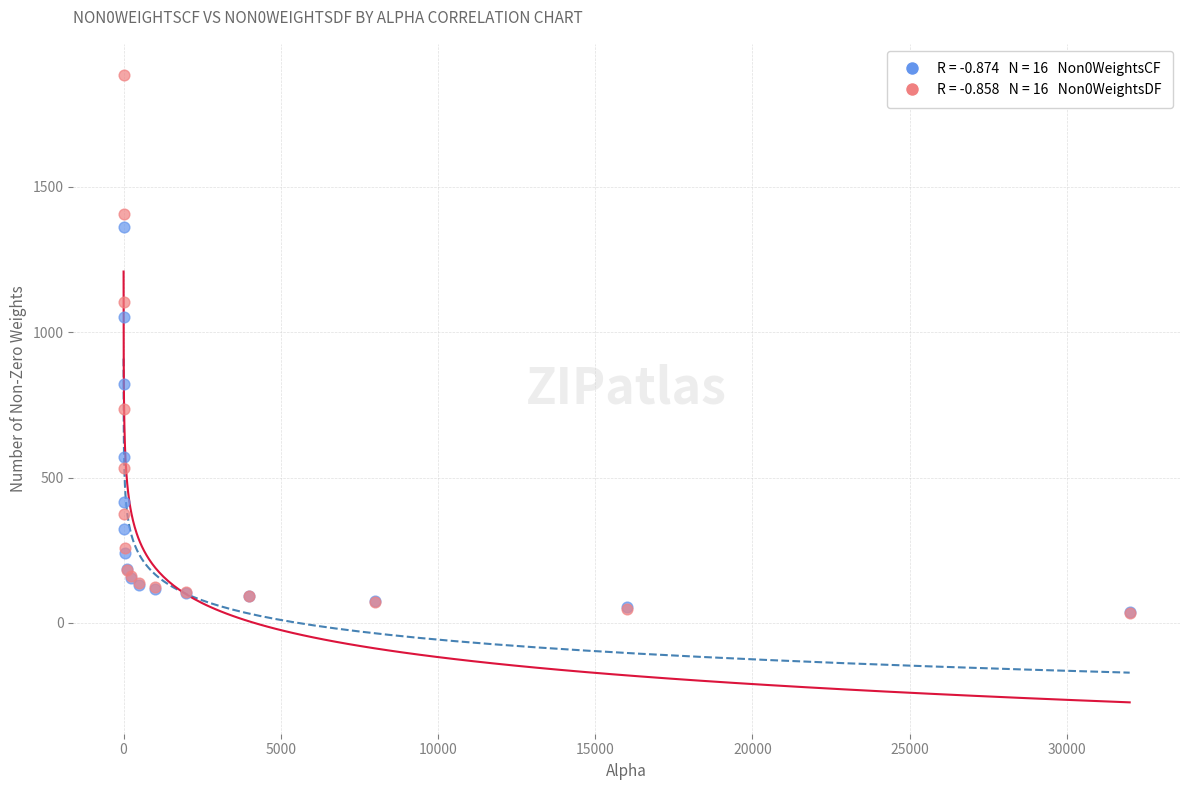

Across all series, what Y value is closest to 959?

1053